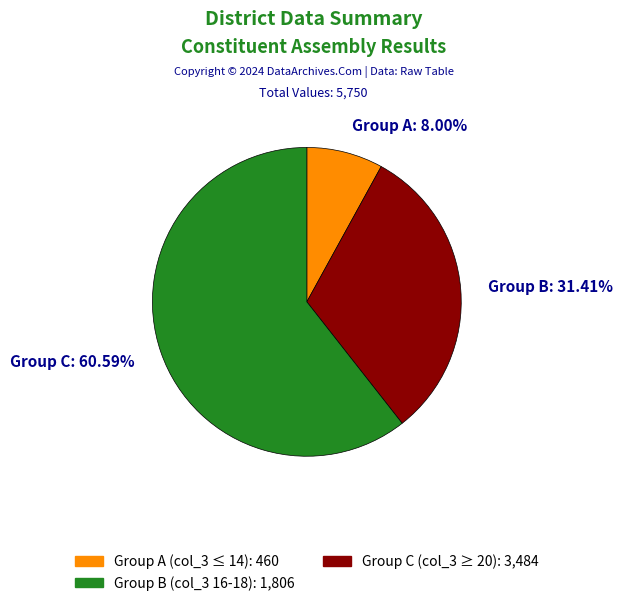

How many segments does this pie chart have?

3